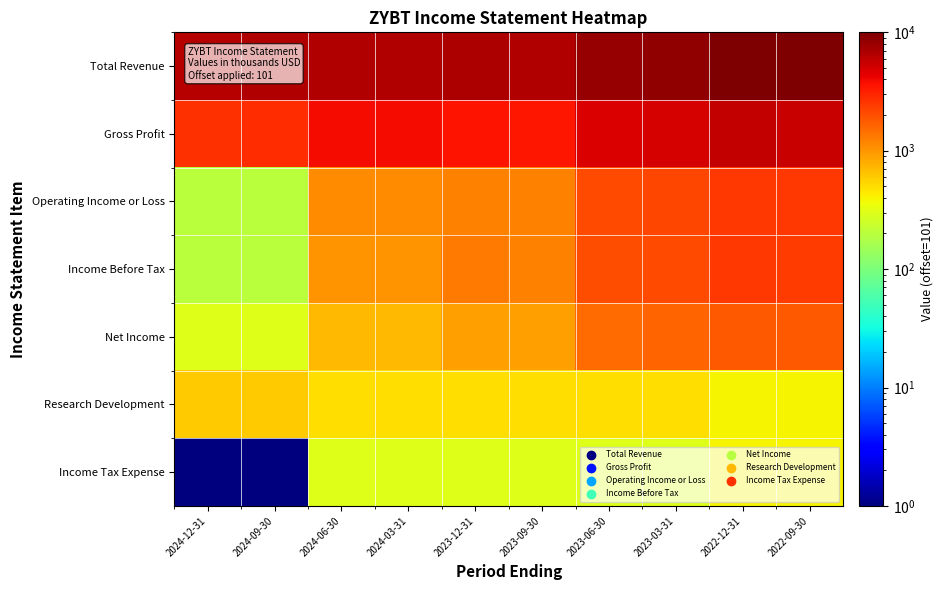

How many data points does each series have?

10